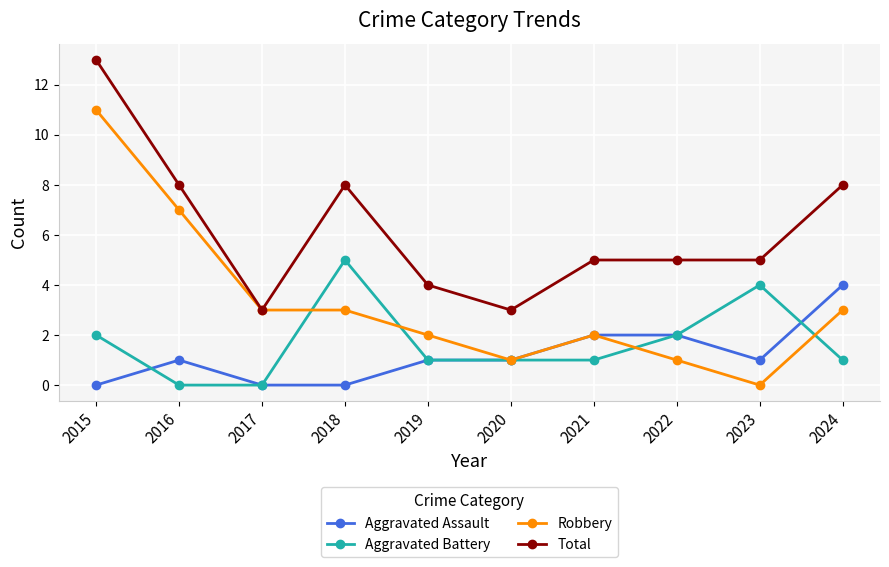

What is the difference between the highest and lowest values at 2019?

3